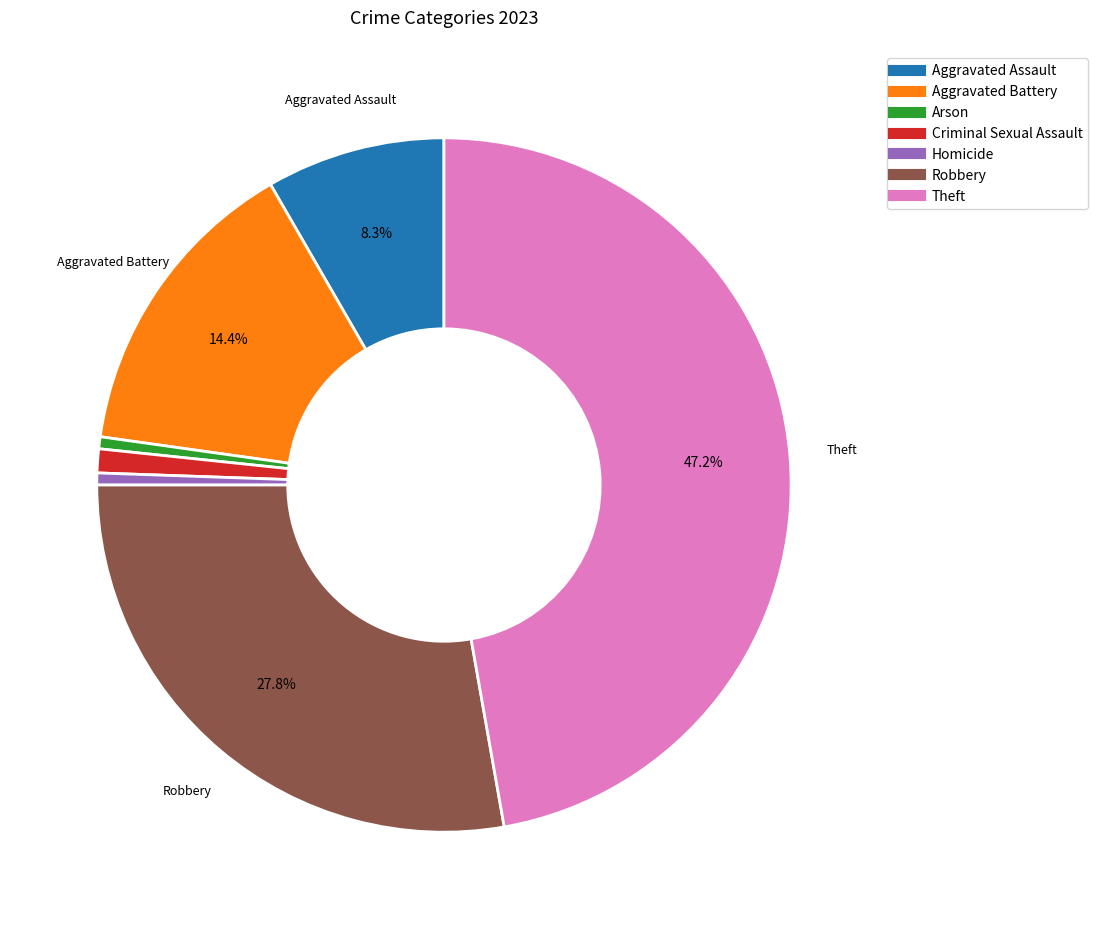

True or false: Robbery accounts for 28% of the total.

True